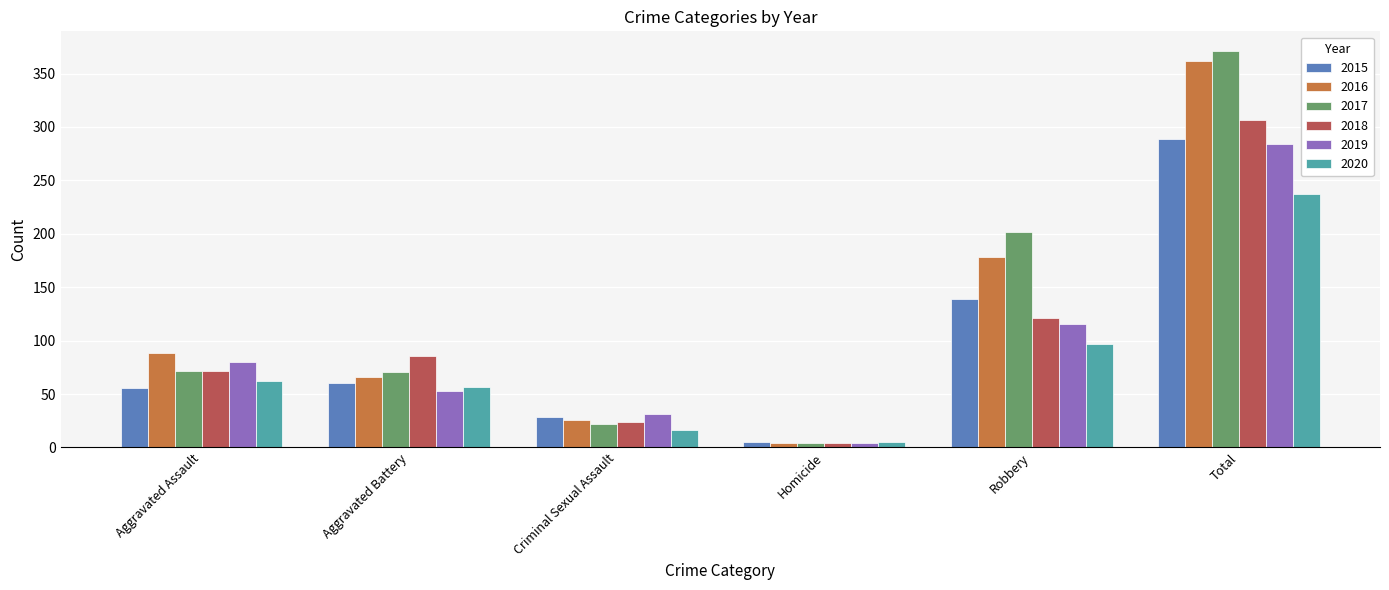

What is the maximum value for 2019?

284